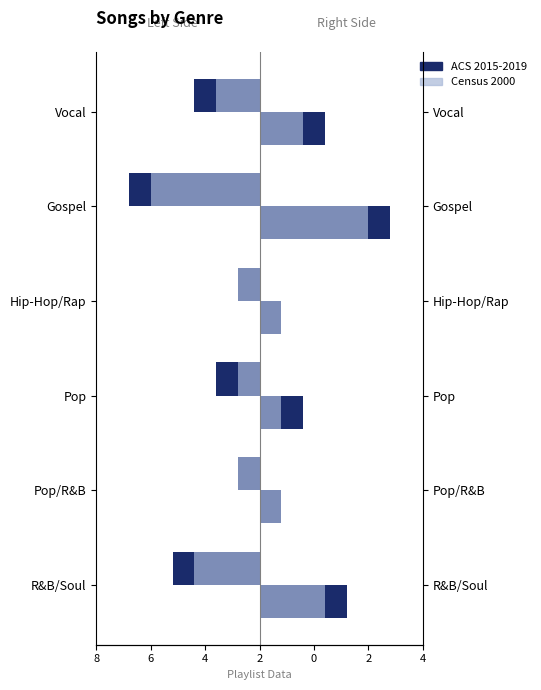

Which series has the widest spread of values?

ACS 2015-2019